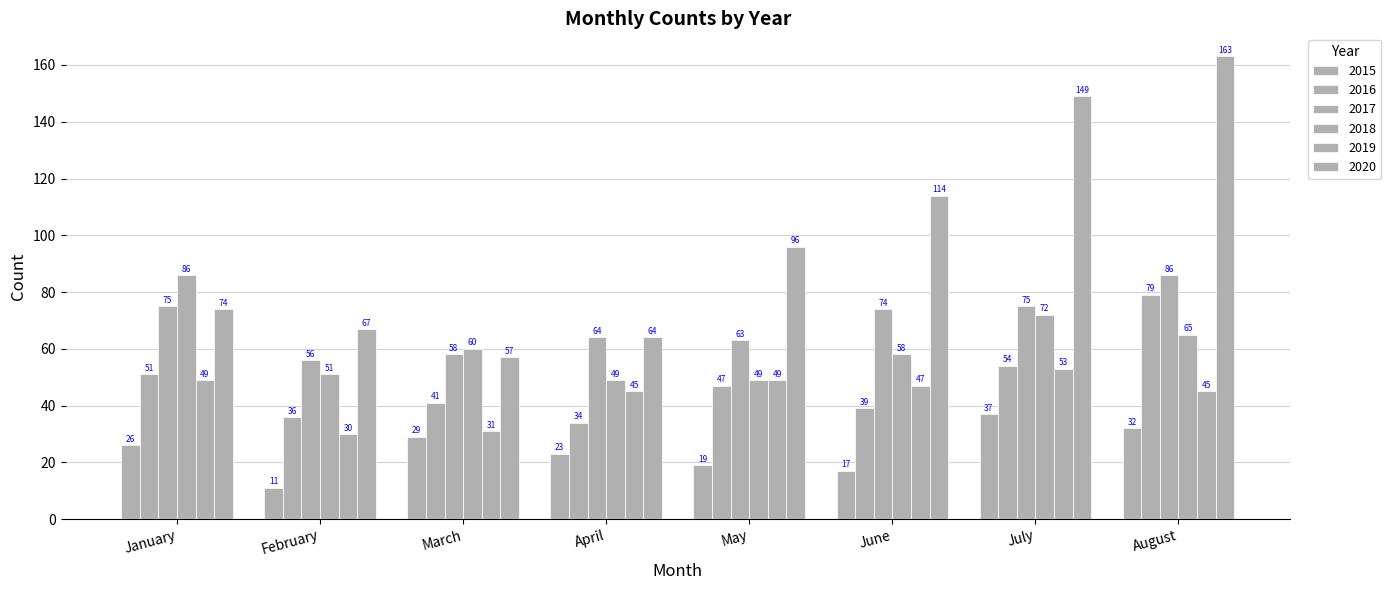

Reading right to left, transcribe all the data shown in this chart.

2015: August=32	July=37	June=17	May=19	April=23	March=29	February=11	January=26
2016: August=79	July=54	June=39	May=47	April=34	March=41	February=36	January=51
2017: August=86	July=75	June=74	May=63	April=64	March=58	February=56	January=75
2018: August=65	July=72	June=58	May=49	April=49	March=60	February=51	January=86
2019: August=45	July=53	June=47	May=49	April=45	March=31	February=30	January=49
2020: August=163	July=149	June=114	May=96	April=64	March=57	February=67	January=74